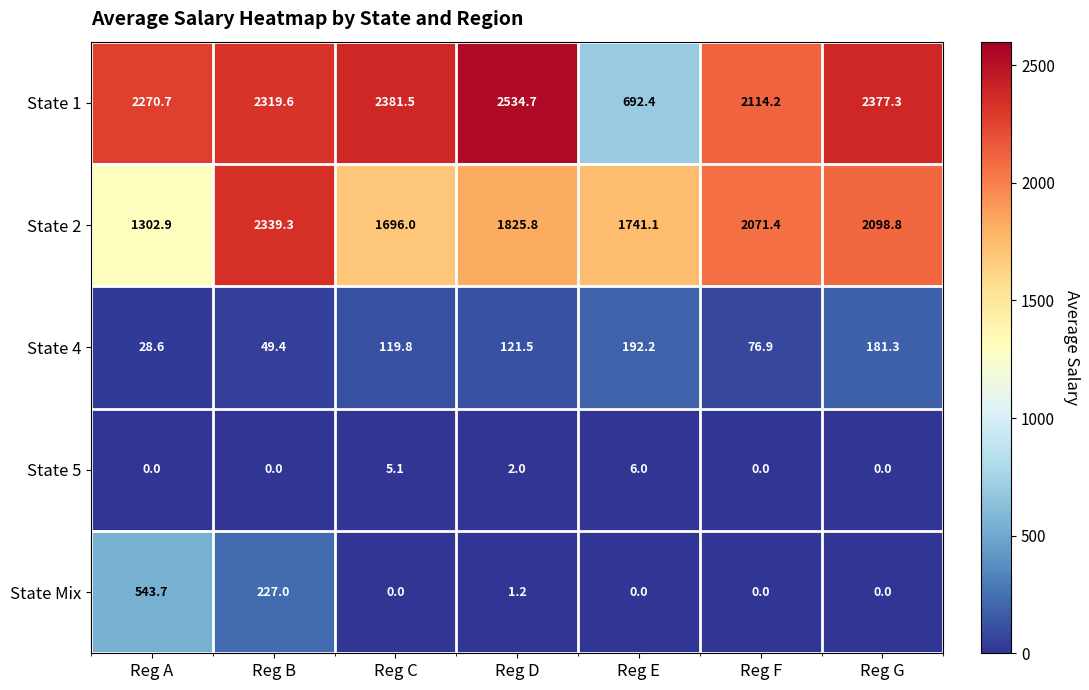

True or false: State 2 has a value of 642.9 at Reg C.

False